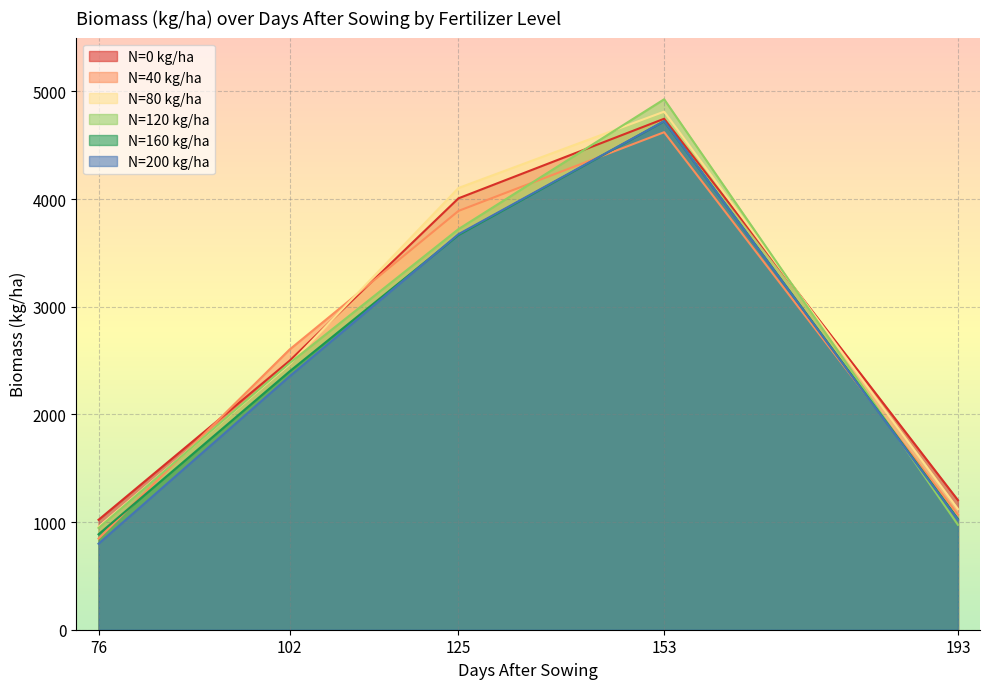

At how many categories does at least one series exceed 1052?

4